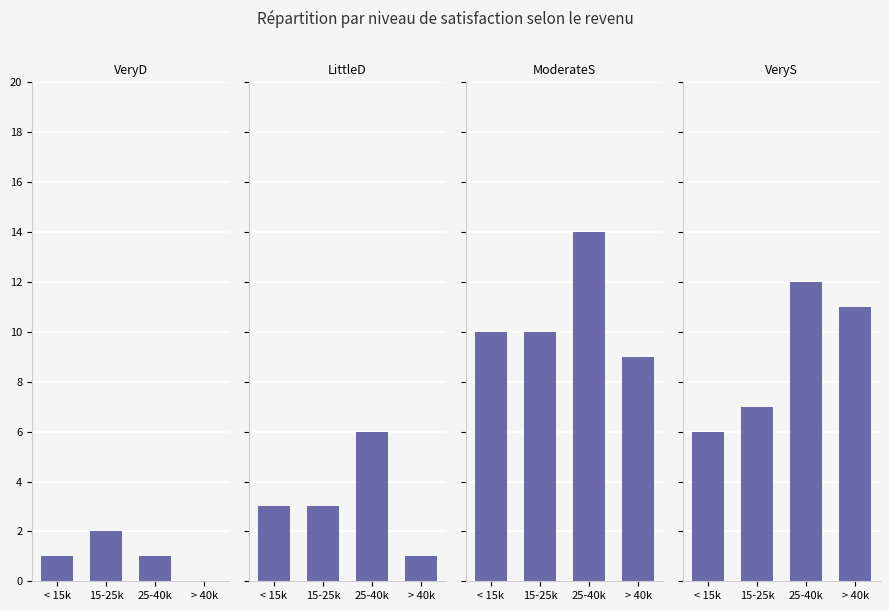

What is the value of the ModerateS bar at the 1st from the left?

10